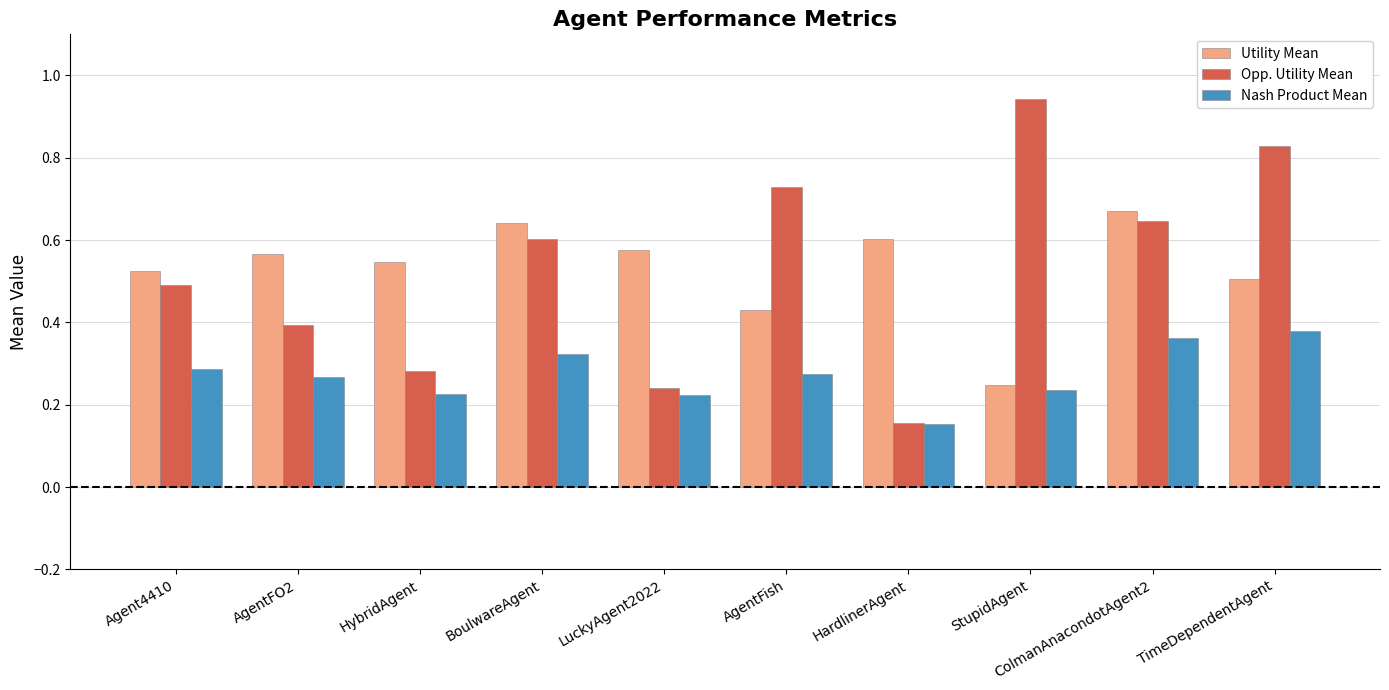

What is the sum of all Utility Mean values?

5.3